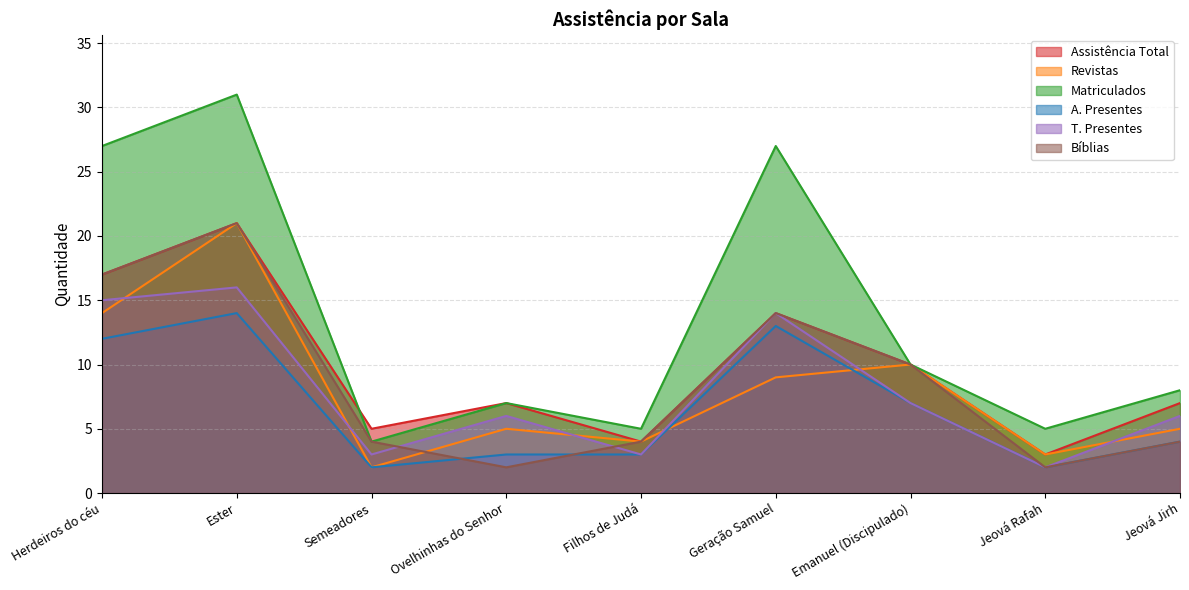

True or false: A. Presentes and T. Presentes cross at least once.

False